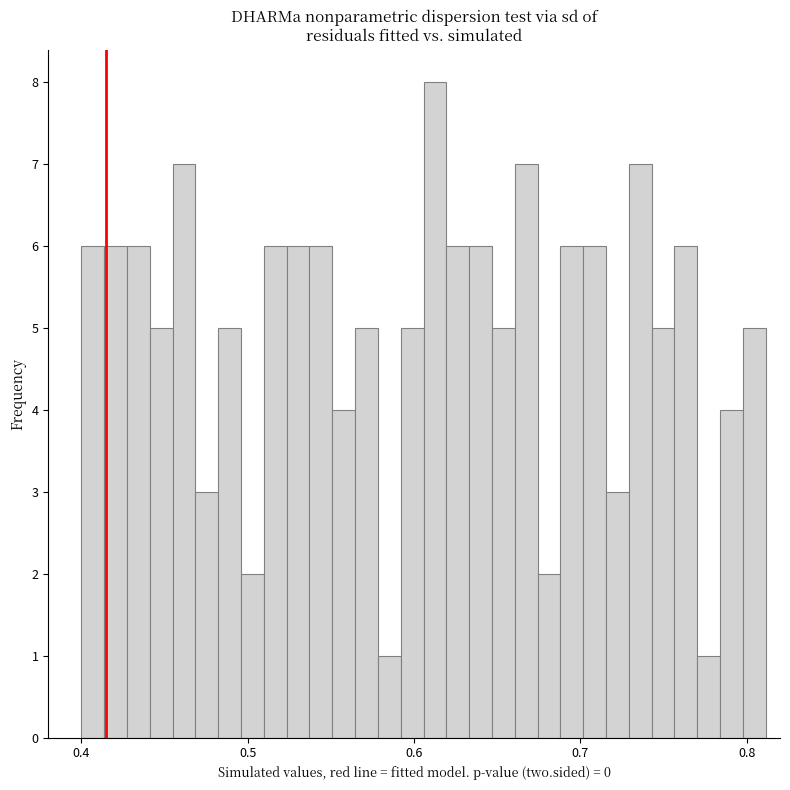

Around what value on the x-axis is the tallest bar? Give the approximate position of its centre, as read against the axis.

0.61